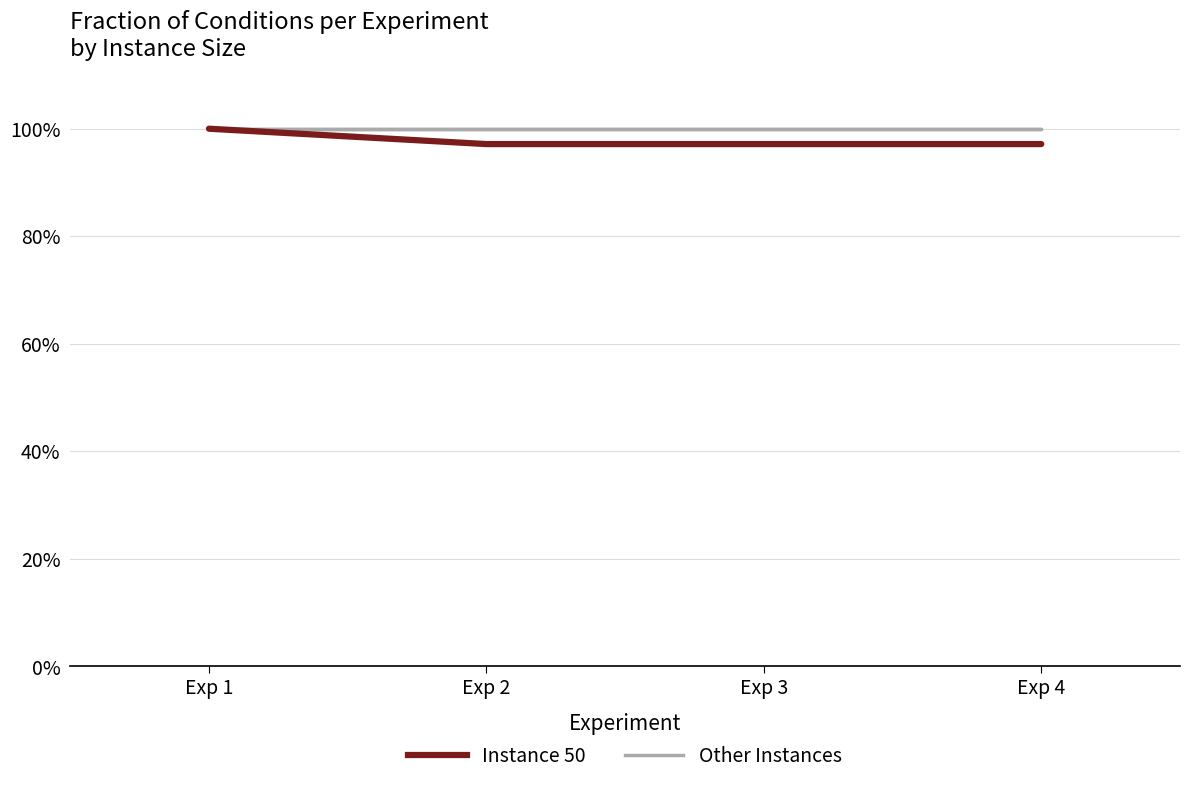

Rank the series at Exp 2 from lowest to highest value.

Instance 50, Other Instances